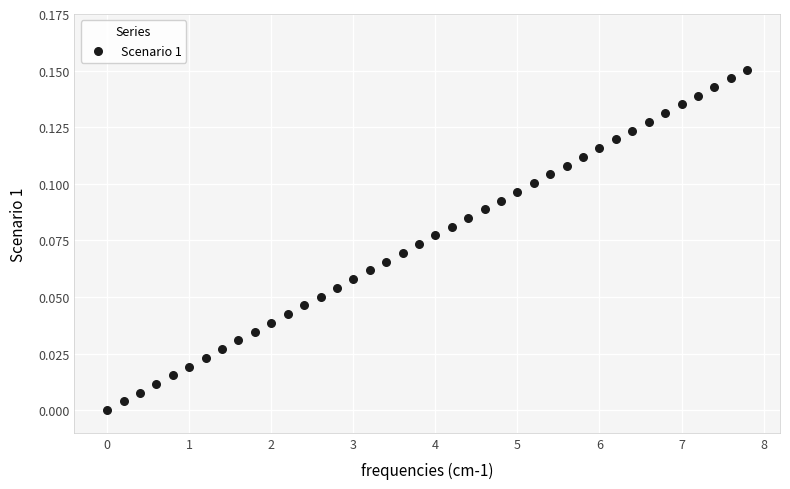

What is the range of X values (max minus min)?

7.8